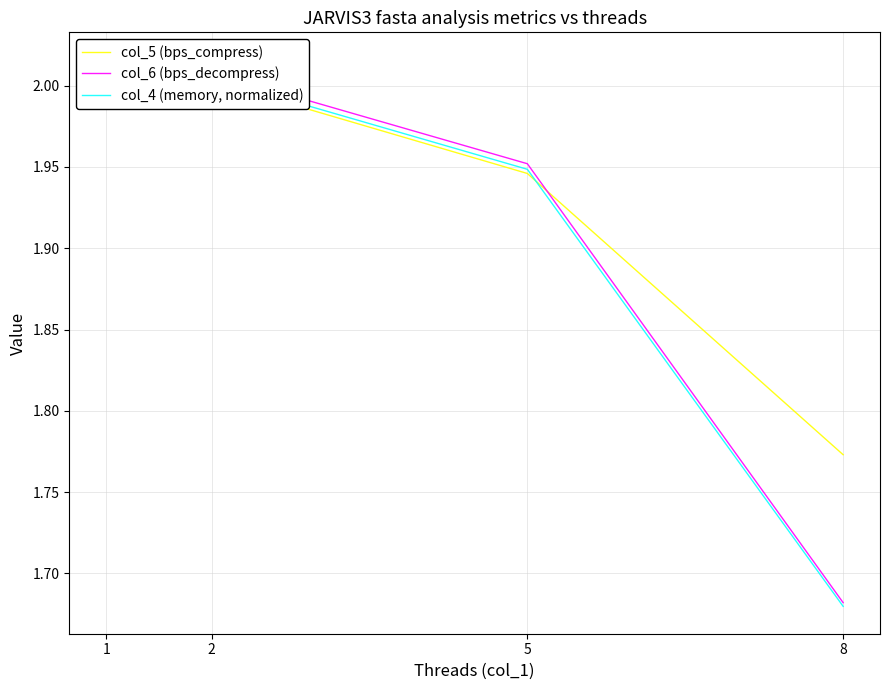

True or false: col_6 (bps_decompress) has a value of 1.7 at 8.

True